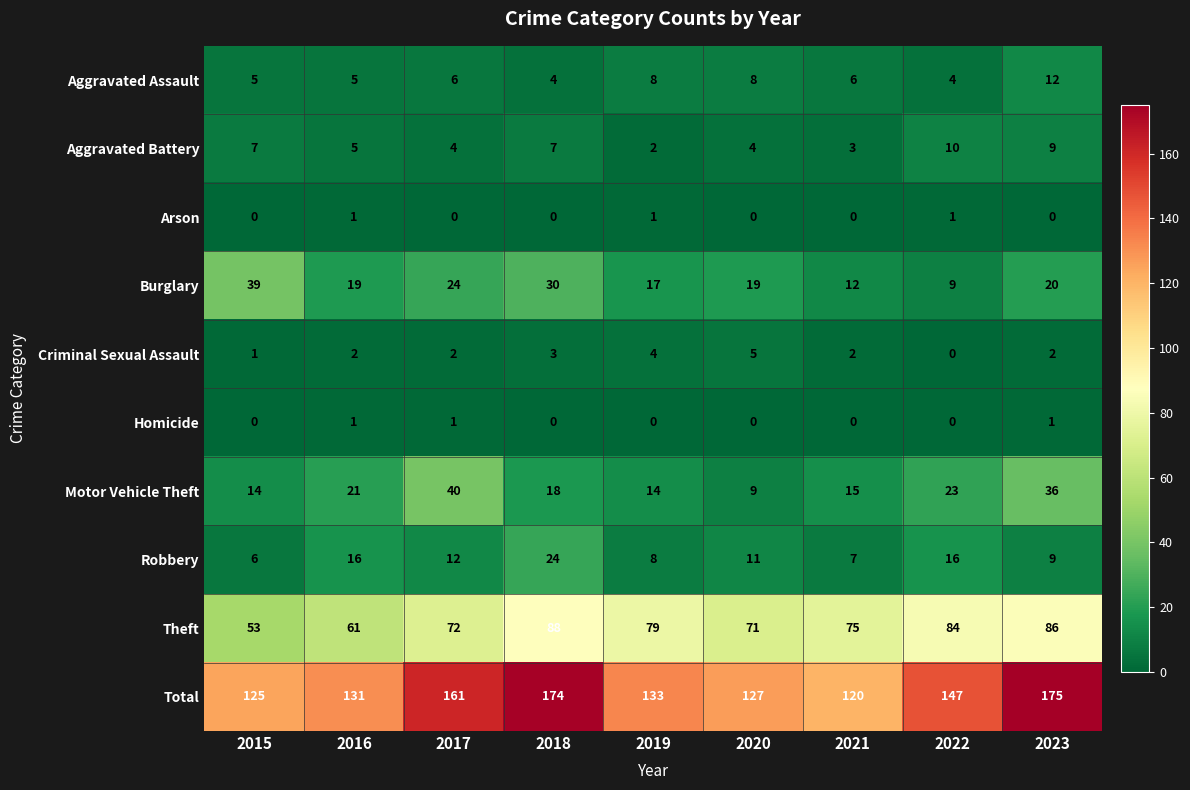

True or false: Arson has a value of 0 at 2017.

True